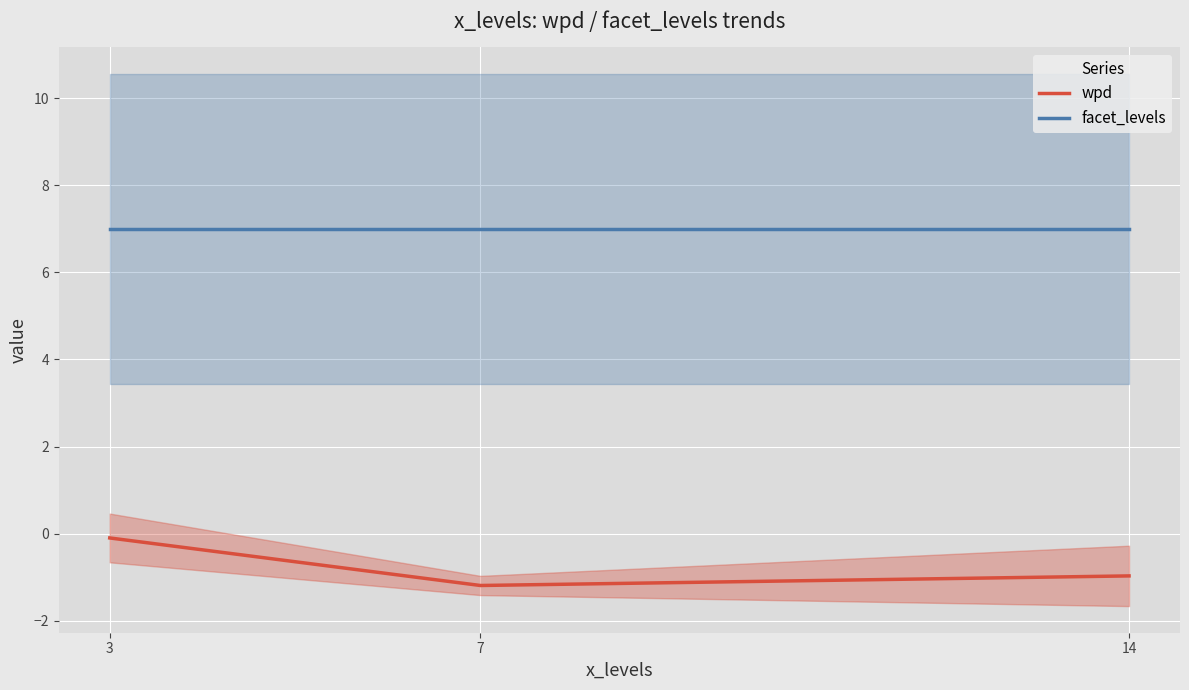

Reading left to right, list all the values displayed in this chart.

wpd: -0.1	-1.2	-1.0
facet_levels: 7.0	7.0	7.0